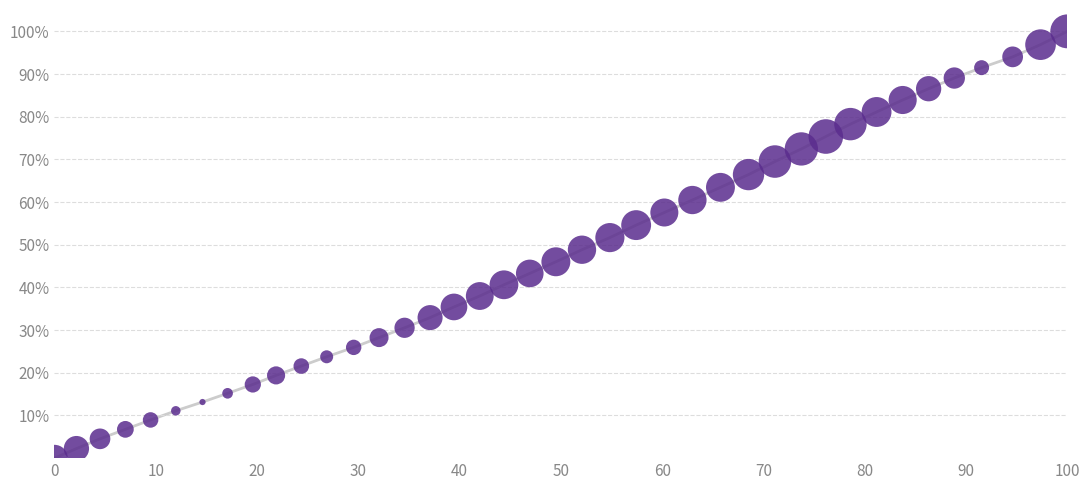

What is the range of X values (max minus min)?

100.0